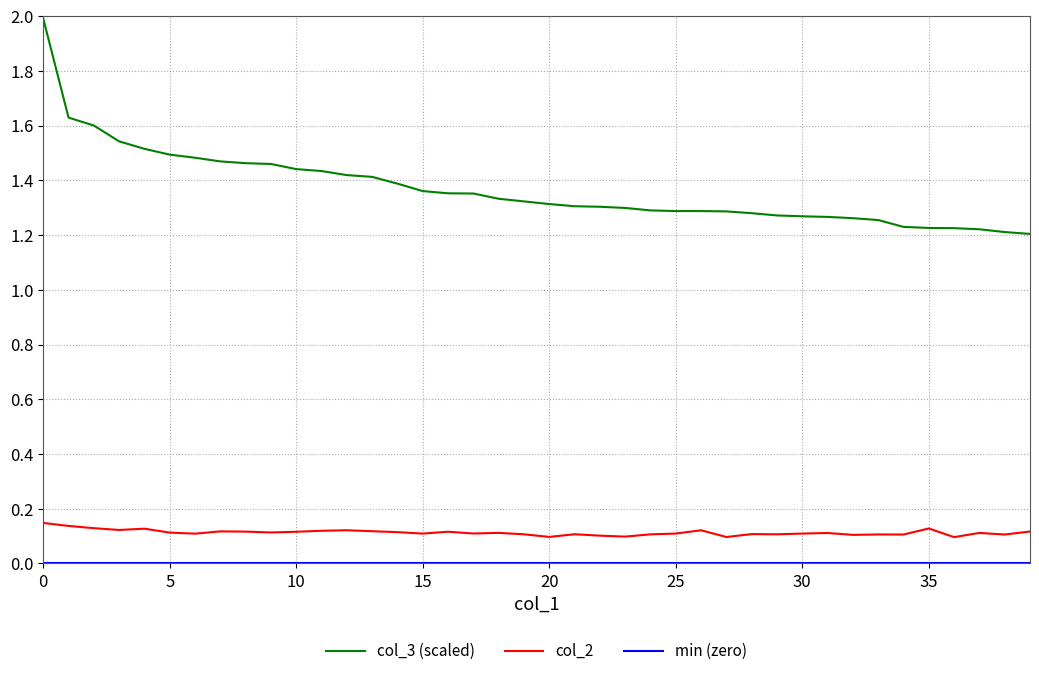

Which series has the largest total across all categories?

col_3 (scaled)